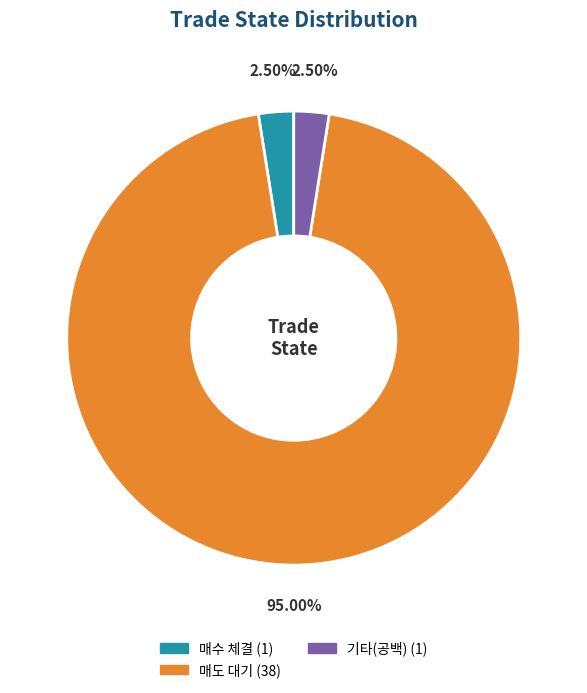

Is there any slice that represents more than half of the pie?

Yes